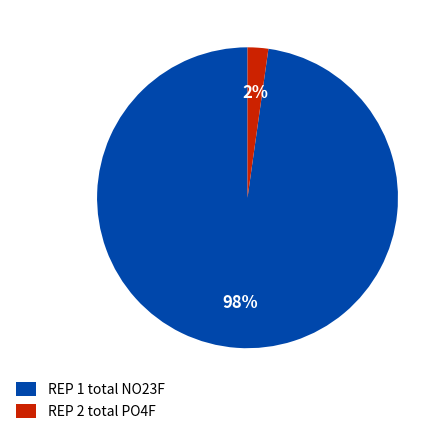

Rank the categories by value from highest to lowest.

REP 1 total NO23F, REP 2 total PO4F